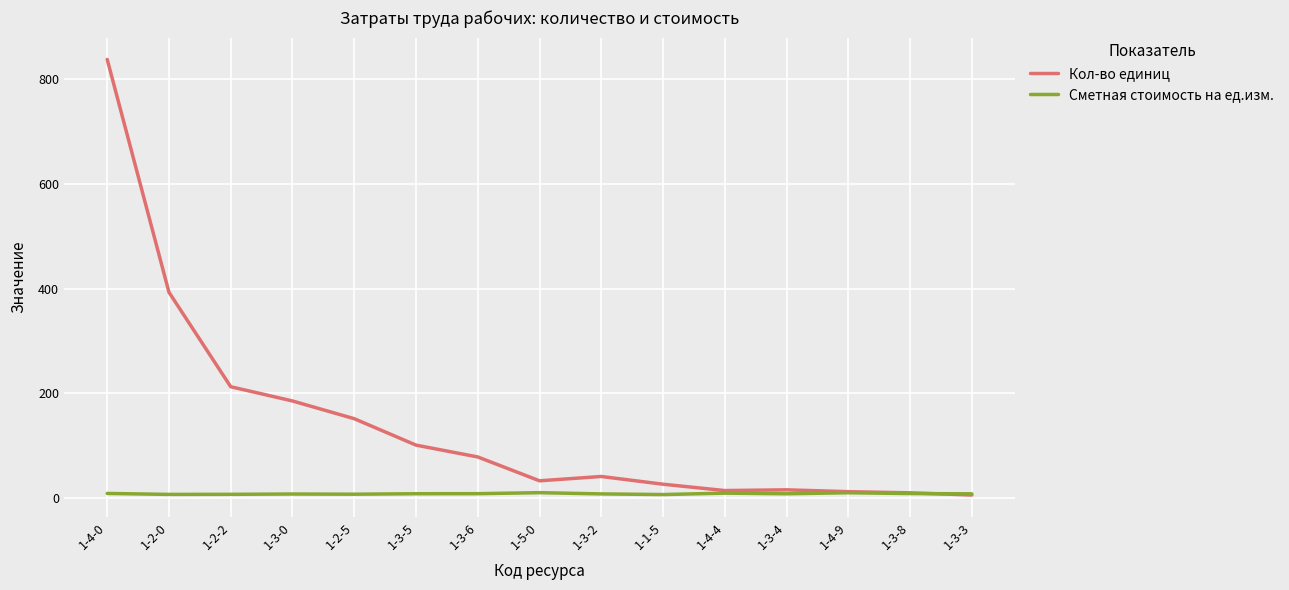

What is the highest value of the Кол-во единиц series?

836.4